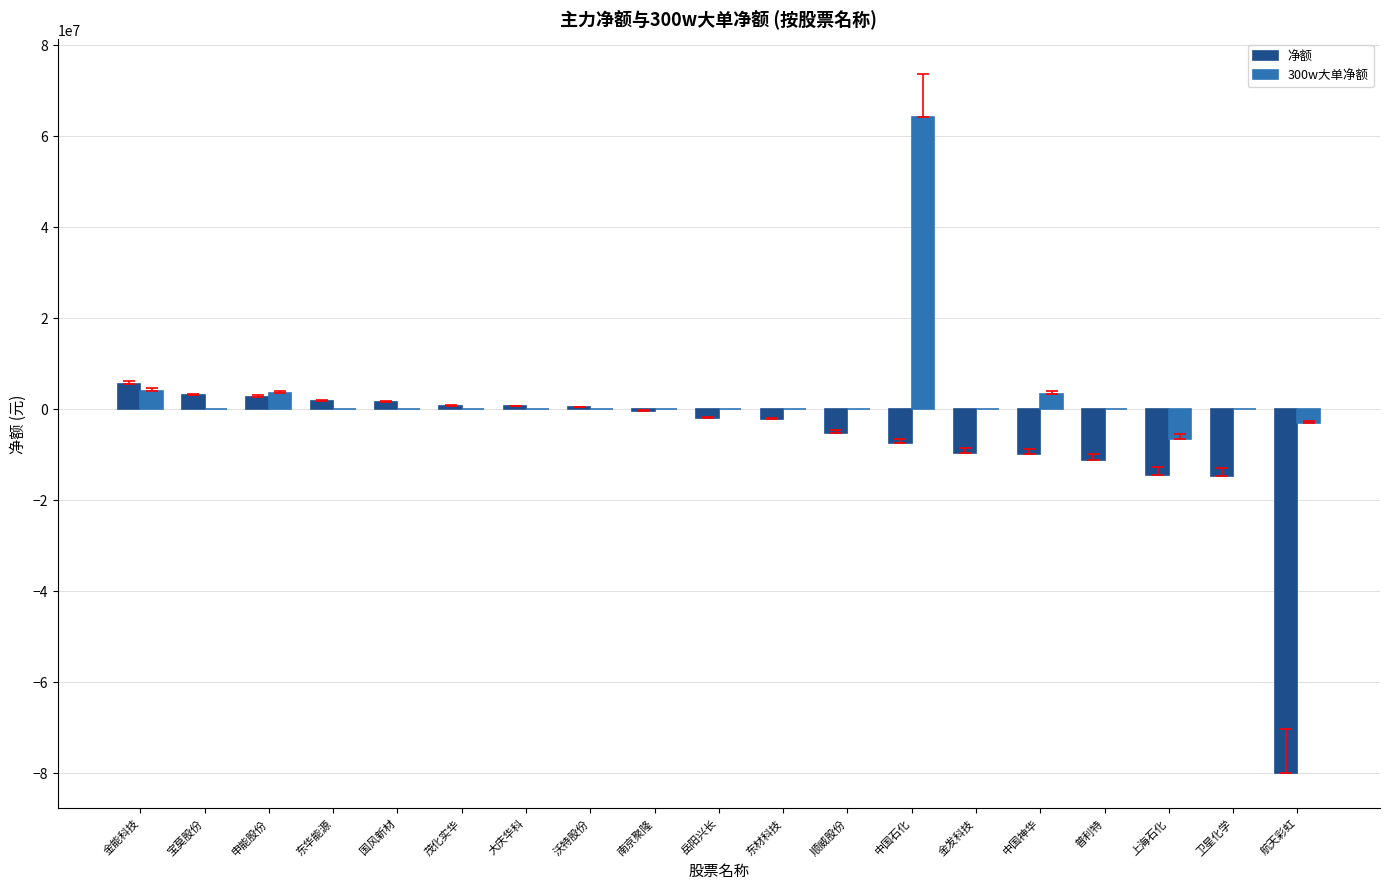

What are all the series names shown in the legend?

净额, 300w大单净额